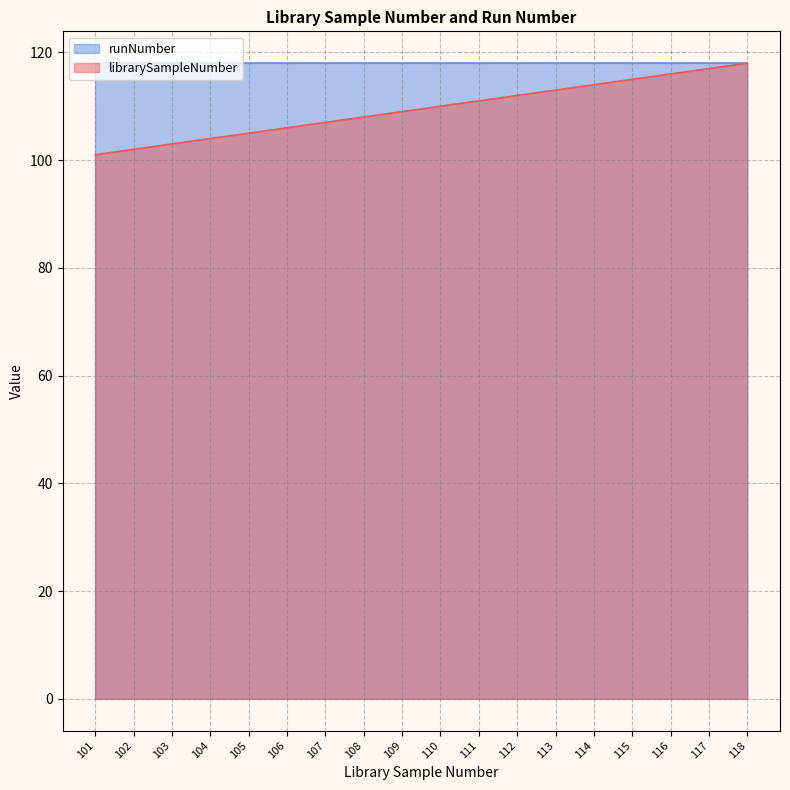

Reading left to right, list all the values displayed in this chart.

101=101	102=102	103=103	104=104	105=105	106=106	107=107	108=108	109=109	110=110	111=111	112=112	113=113	114=114	115=115	116=116	117=117	118=118